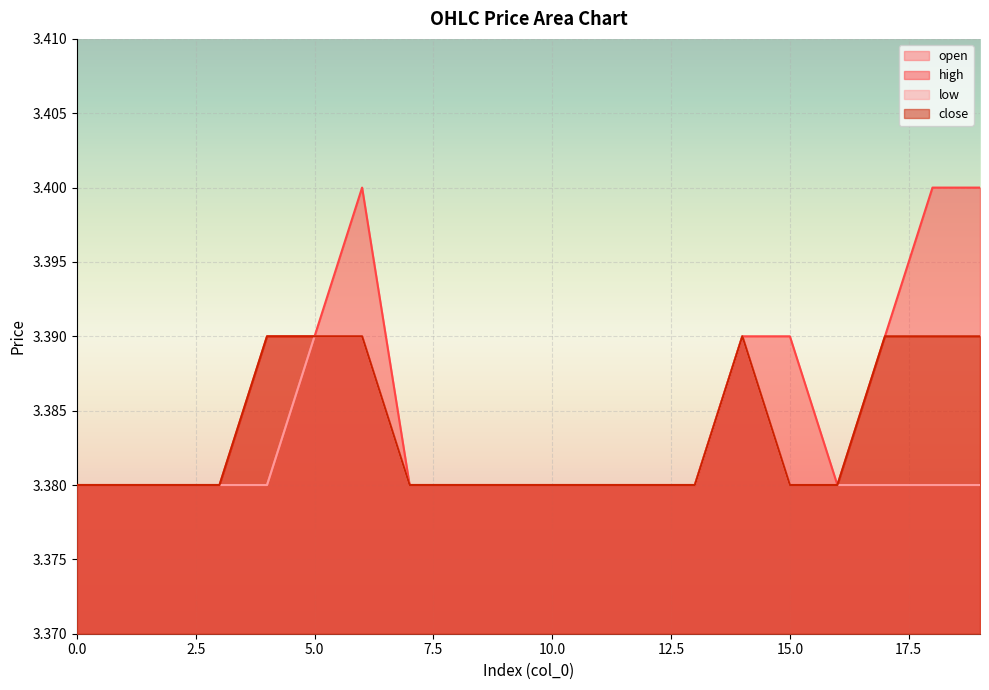

Is it true that low equals 0.9 at 8?

False